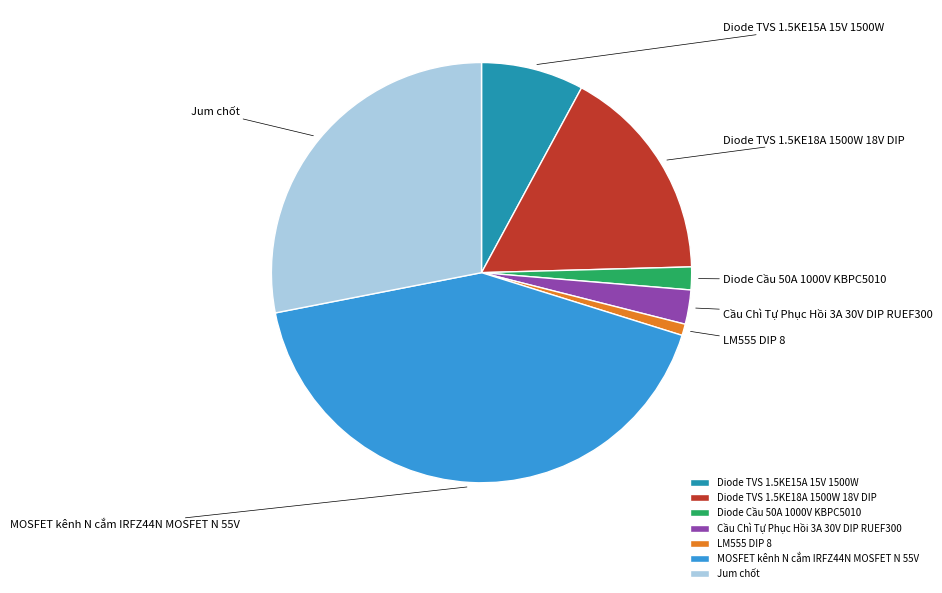

The Jum chốt slice represents 28% of the pie. True or false?

True